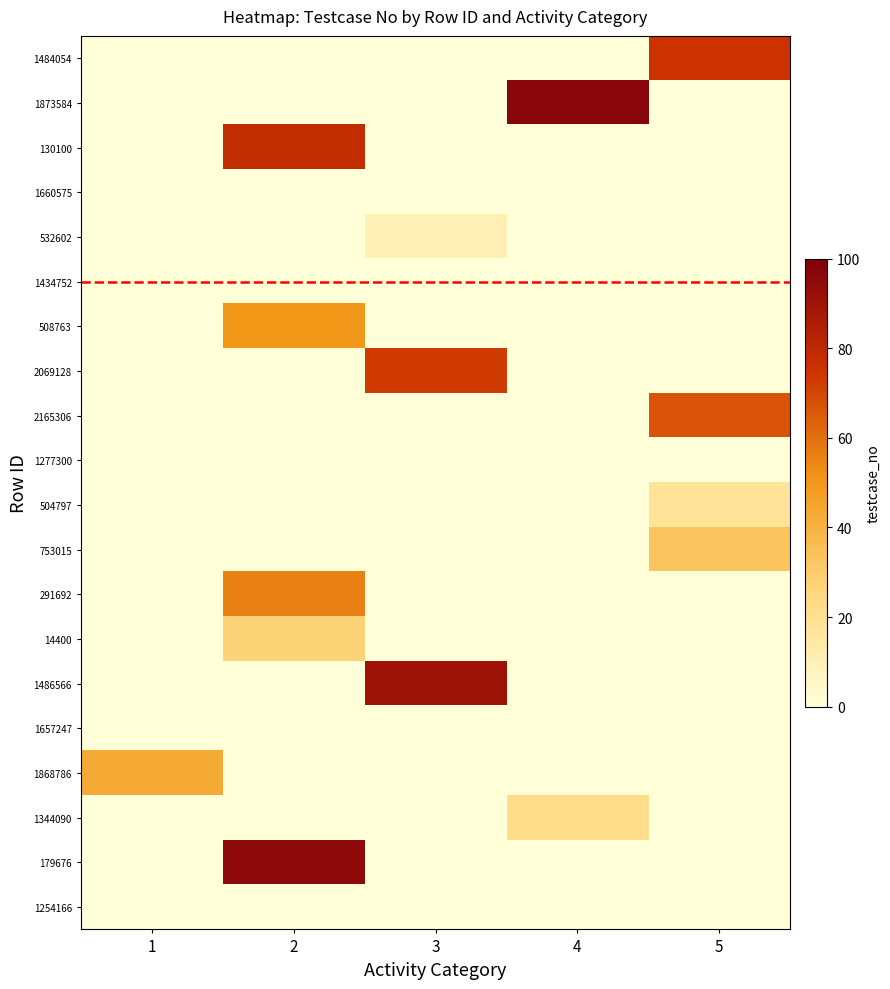

Reading left to right, list all the values displayed in this chart.

row_0: 1=0	2=0	3=0	4=0	5=75
row_1: 1=0	2=0	3=0	4=97	5=0
row_2: 1=0	2=78	3=0	4=0	5=0
row_3: 1=0	2=0	3=0	4=0	5=0
row_4: 1=0	2=0	3=10	4=0	5=0
row_5: 1=0	2=0	3=0	4=0	5=0
row_6: 1=0	2=50	3=0	4=0	5=0
row_7: 1=0	2=0	3=73	4=0	5=0
row_8: 1=0	2=0	3=0	4=0	5=67
row_9: 1=0	2=0	3=0	4=0	5=0
row_10: 1=0	2=0	3=0	4=0	5=18
row_11: 1=0	2=0	3=0	4=0	5=33
row_12: 1=0	2=56	3=0	4=0	5=0
row_13: 1=0	2=27	3=0	4=0	5=0
row_14: 1=0	2=0	3=90	4=0	5=0
row_15: 1=0	2=0	3=0	4=0	5=0
row_16: 1=43	2=0	3=0	4=0	5=0
row_17: 1=0	2=0	3=0	4=22	5=0
row_18: 1=0	2=95	3=0	4=0	5=0
row_19: 1=0	2=0	3=0	4=0	5=0